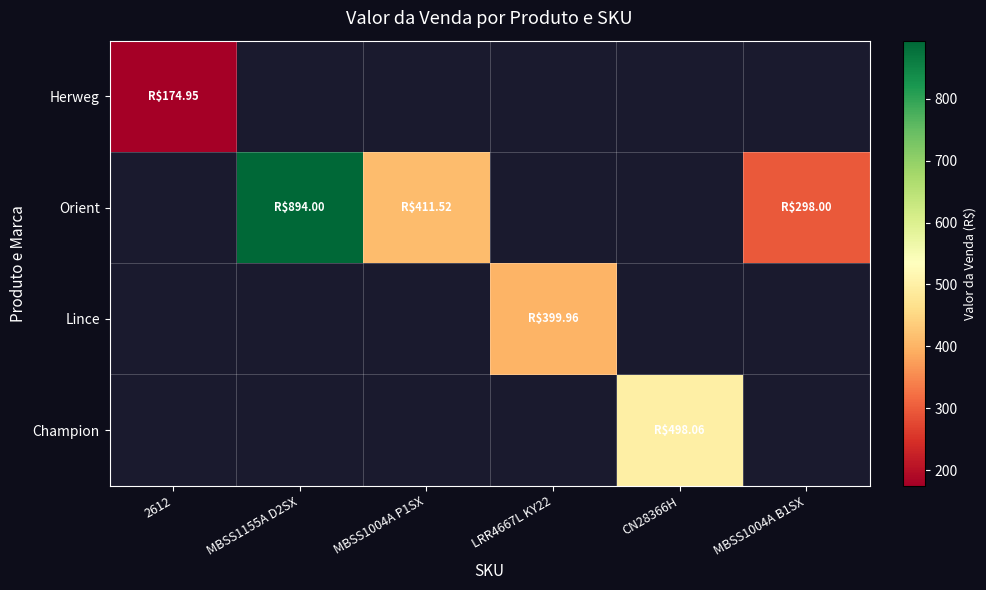

What is the sum of the Orient values at MBSS1155A D2SX and MBSS1004A B1SX?

1192.0